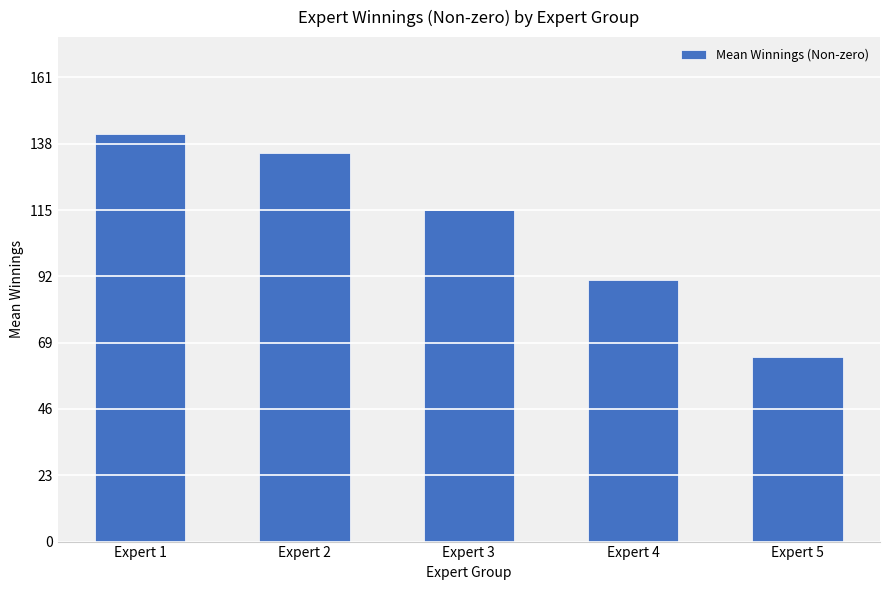

The value at Expert 5 is 64.1. True or false?

True